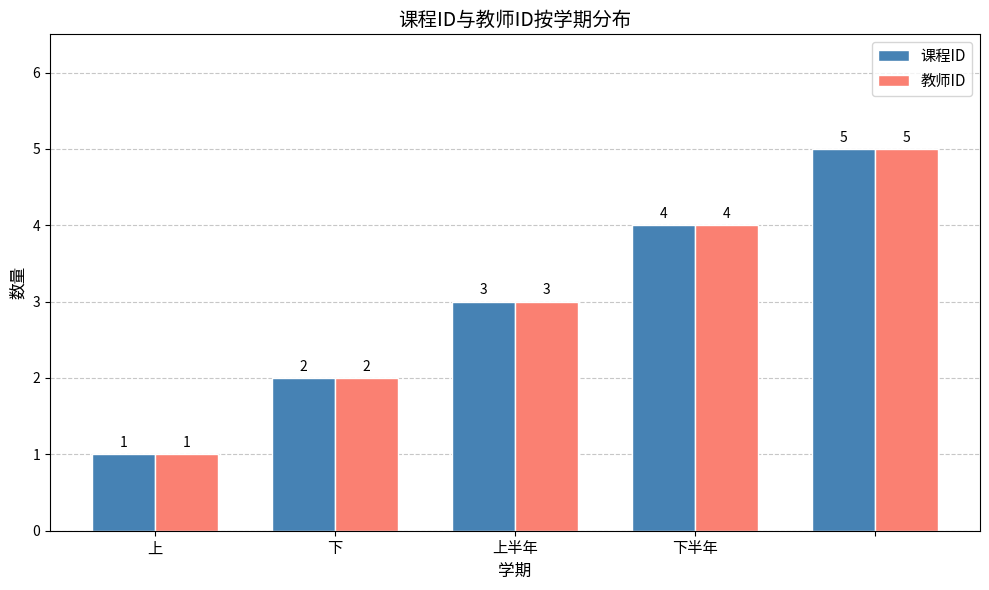

How many 课程ID values are between 2 and 4?

3